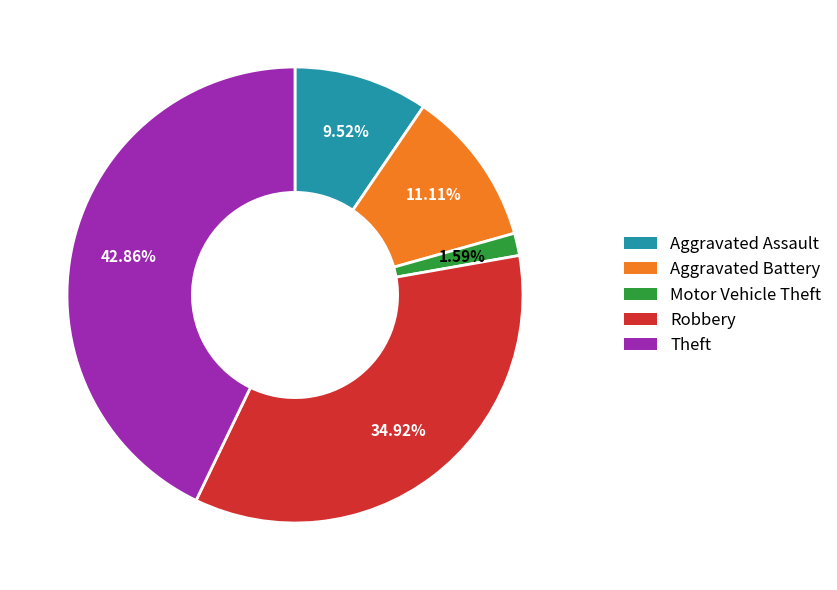

What is the smallest slice in the pie chart?

Motor Vehicle Theft